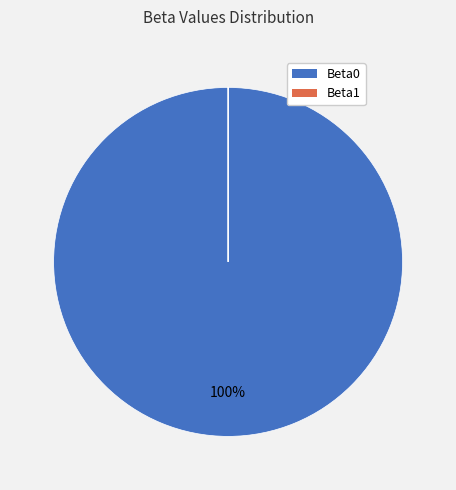

To the nearest percent, what is the difference between the largest and smallest slice percentages?

100%